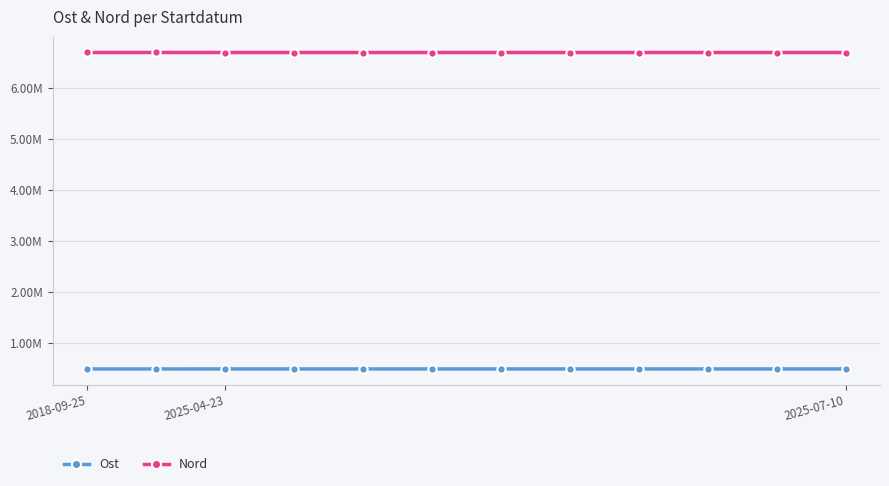

Is this an area chart (filled region under the line)?

No